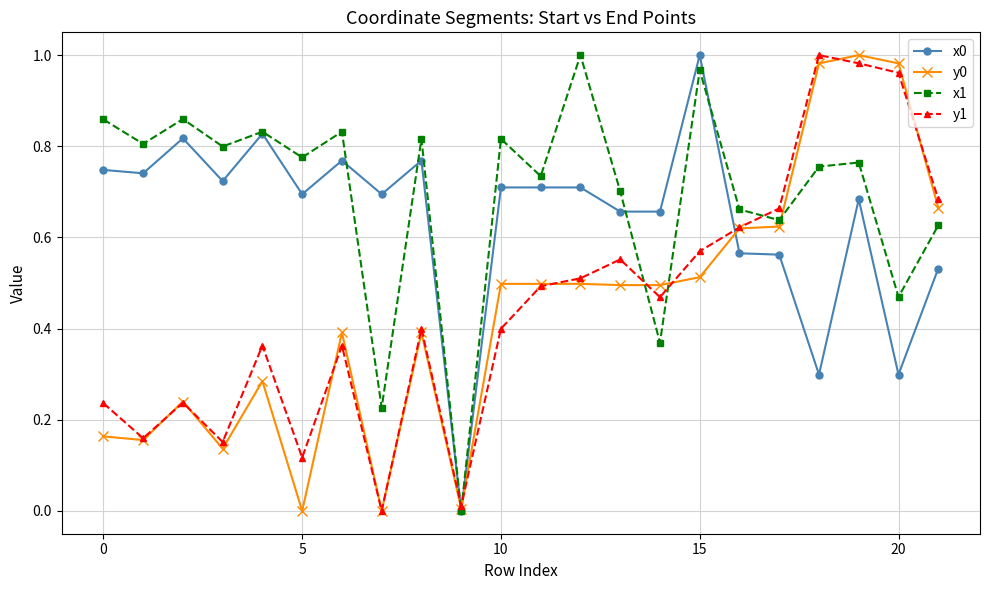

How many positive values does the x0 series have?

21